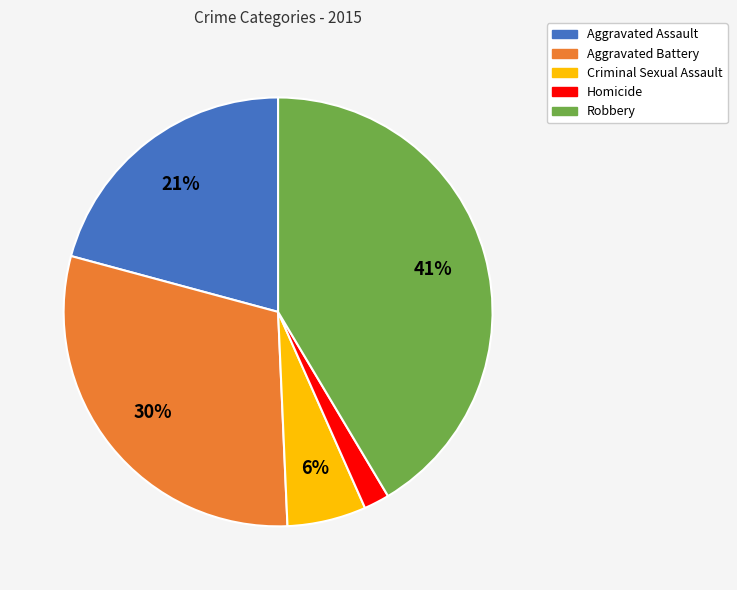

What is the ratio of the value at Aggravated Battery to the value at Robbery?

0.7